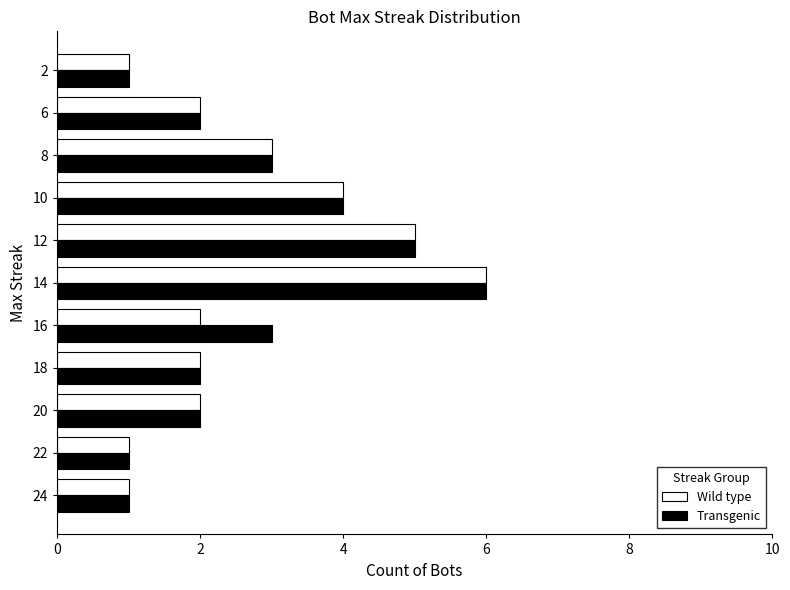

What is the difference between the maximum and minimum values in the Transgenic series?

5